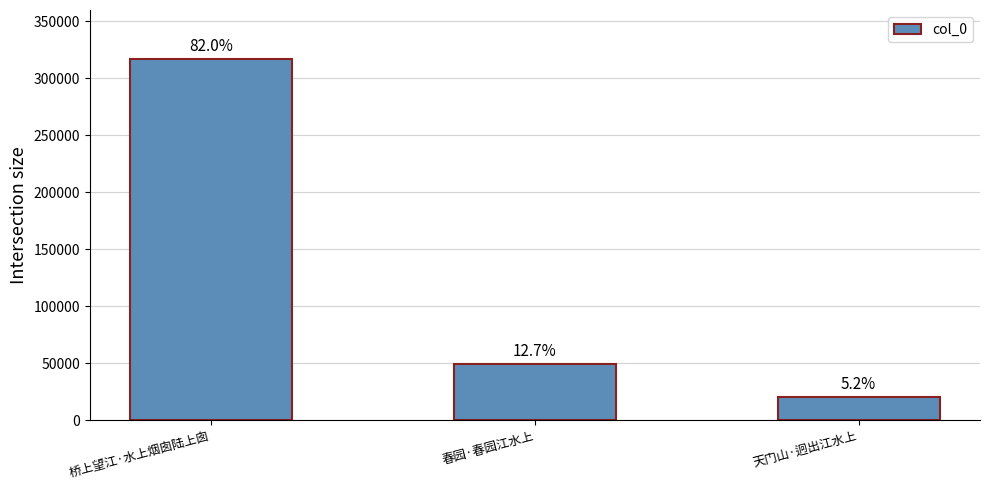

Where does the data first go above 49131?

桥上望江·水上烟囱陆上囱